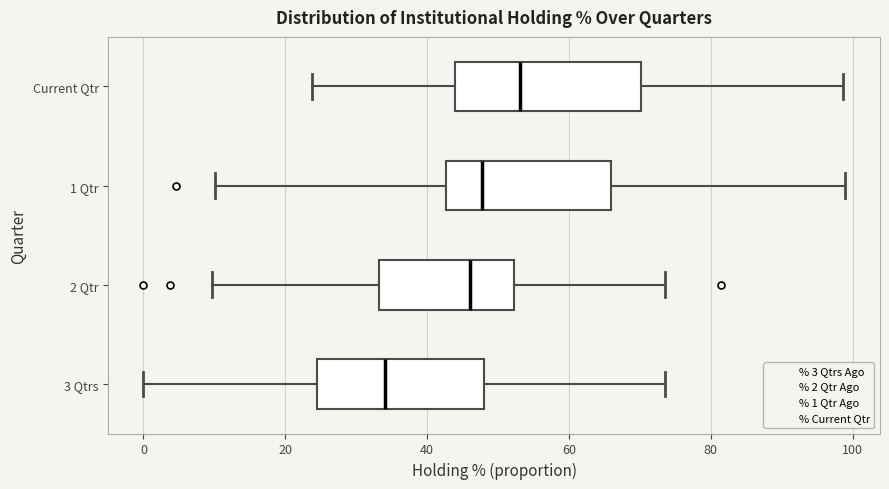

Reading bottom to top, read every box against the x-axis: the position of its median line, the range the box covers, and the ends of its whiskers. The values are not printed on the chart, so give them approximately, as read against the axis.

3 Qtrs: median 34, box 24 to 48, whiskers 0 to 74
2 Qtr: median 46, box 34 to 52, whiskers 10 to 74
1 Qtr: median 48, box 42 to 66, whiskers 10 to 98
Current Qtr: median 54, box 44 to 70, whiskers 24 to 98